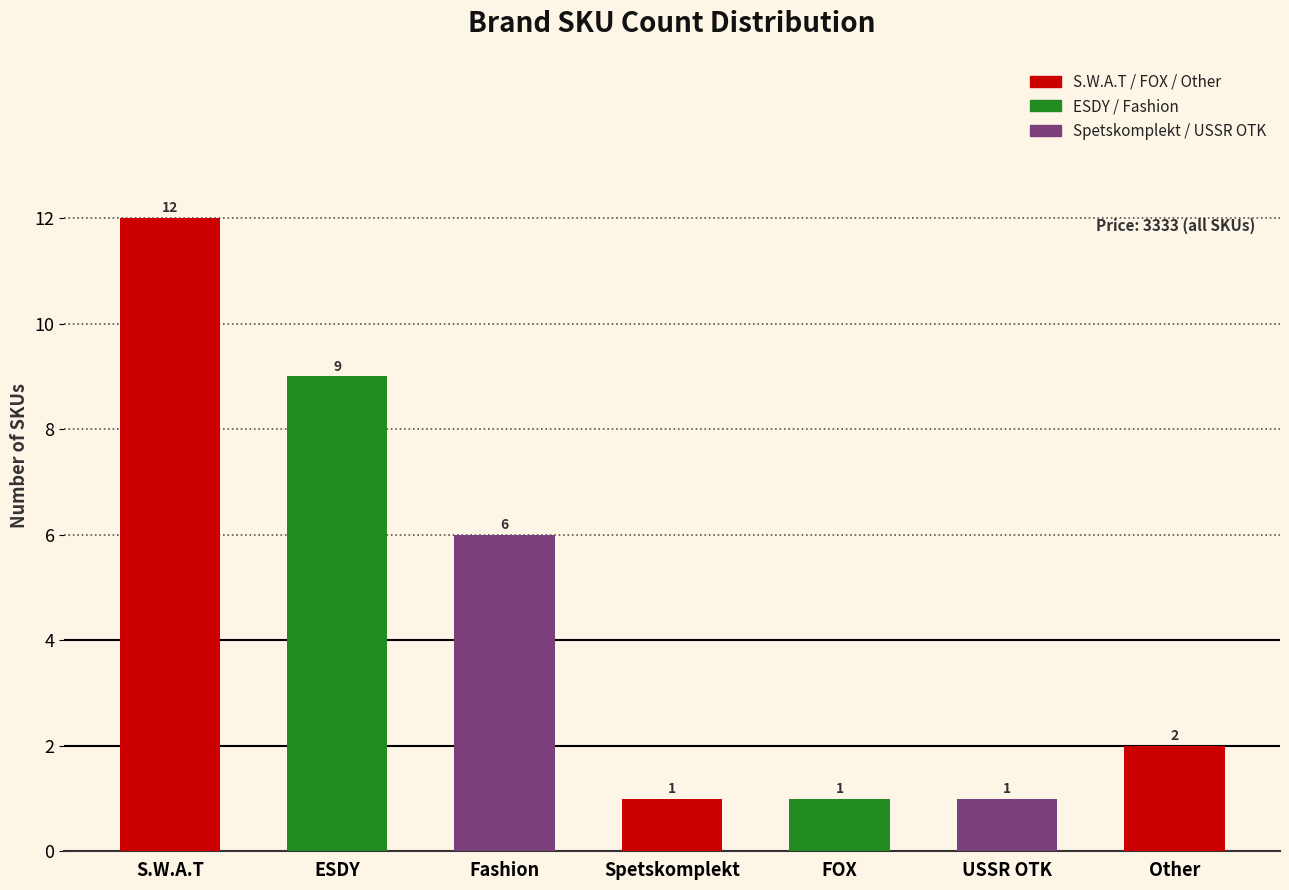

Reading left to right, extract all data points from this chart.

S.W.A.T=12	ESDY=9	Fashion=6	Spetskomplekt=1	FOX=1	USSR OTK=1	Other=2